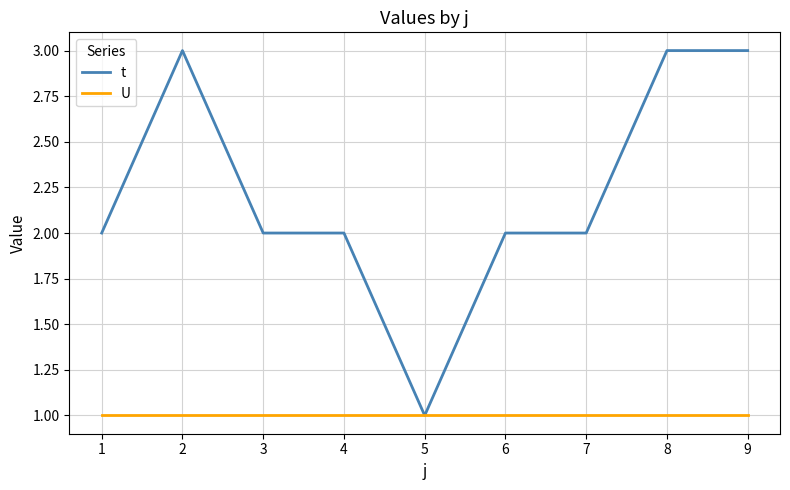

List the series in order of their peak value, highest first.

t, U